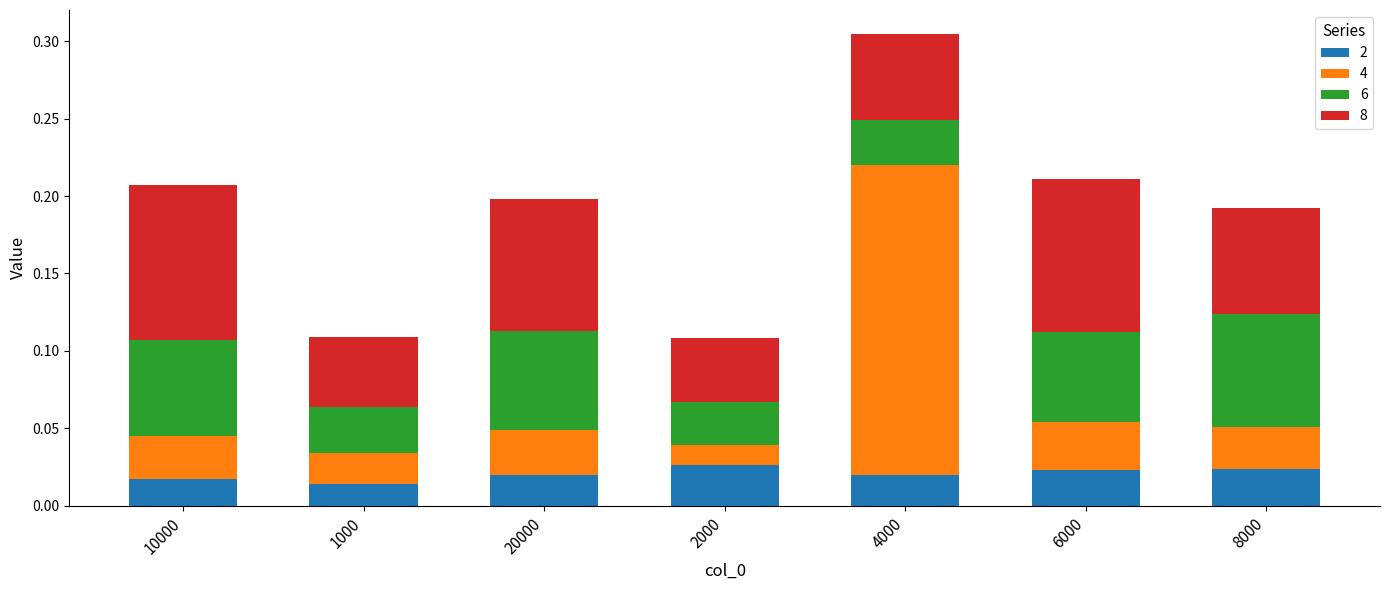

List the labels in order of 6 value, largest first.

8000, 20000, 10000, 6000, 1000, 4000, 2000